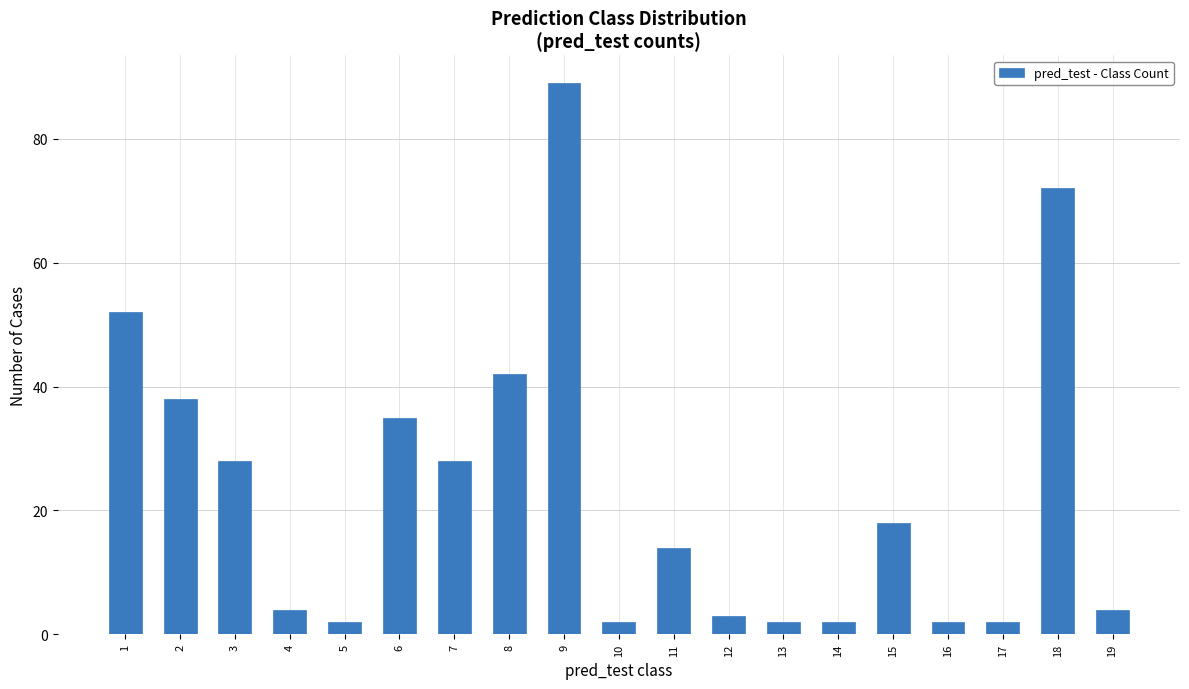

What is the approximate value at 2?

38